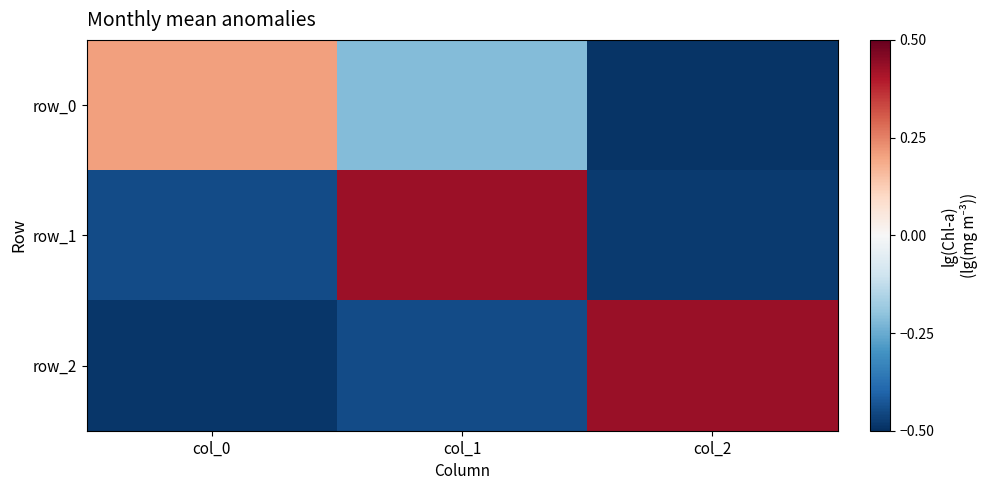

Where is row_0 nearest to the value 0?

col_0